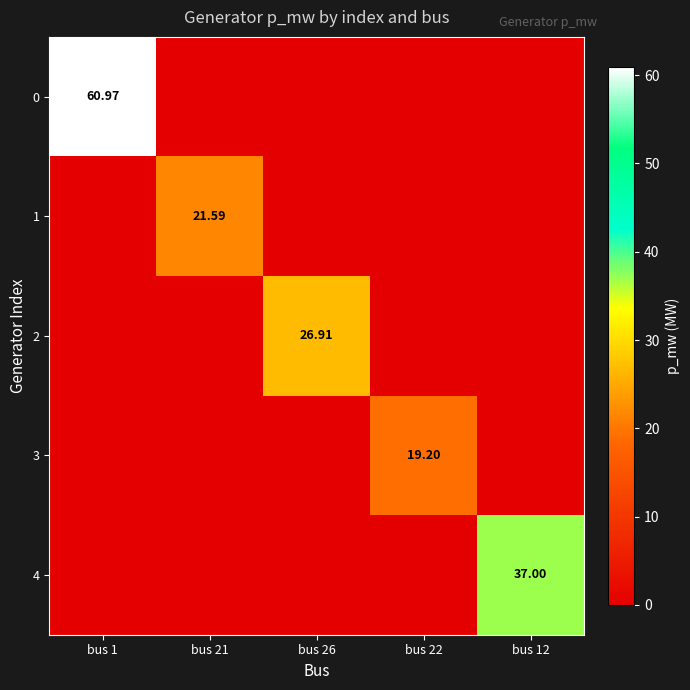

Which category has the highest value in the 2 series?

bus 26